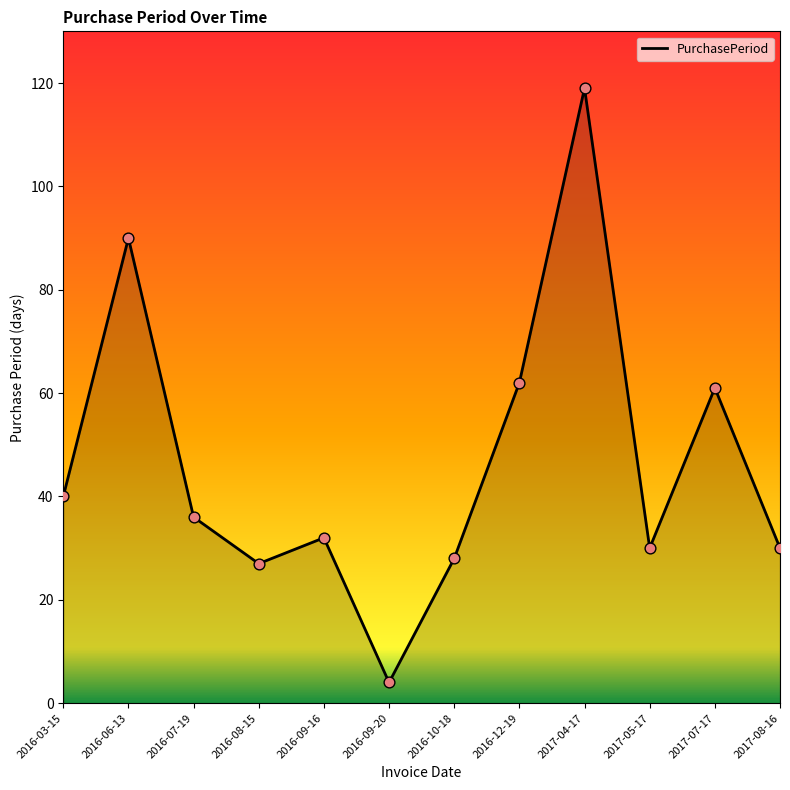

What is the change in value from 2016-09-16 to 2017-08-16?

-2